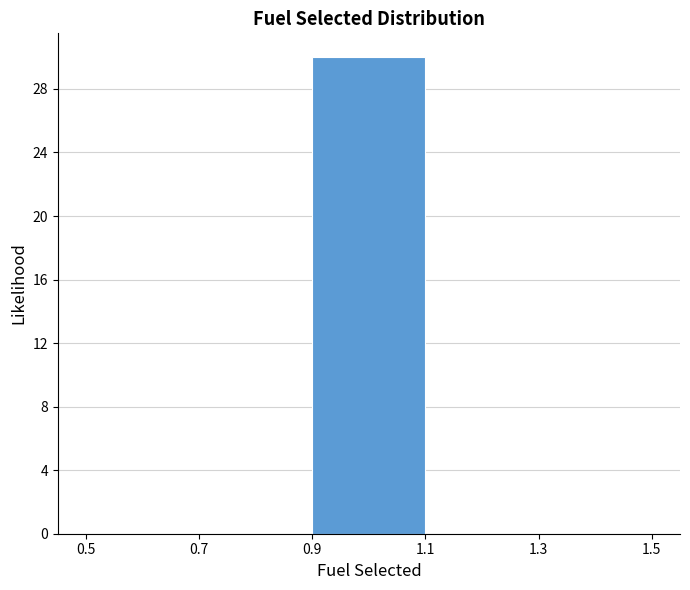

Reading left to right, list every bar in this chart as the range it spans on the x-axis followed by its height. The values are not printed on the chart, so give them approximately, as read against the axis.

0.5 to 0.7: 0
0.7 to 0.9: 0
0.9 to 1.1: 30
1.1 to 1.3: 0
1.3 to 1.5: 0